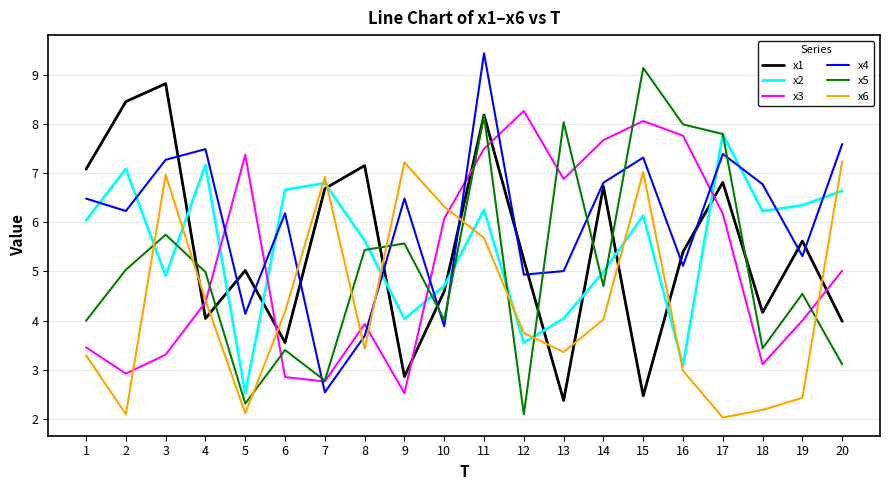

Where do x2 and x5 first cross each other?

2 and 3